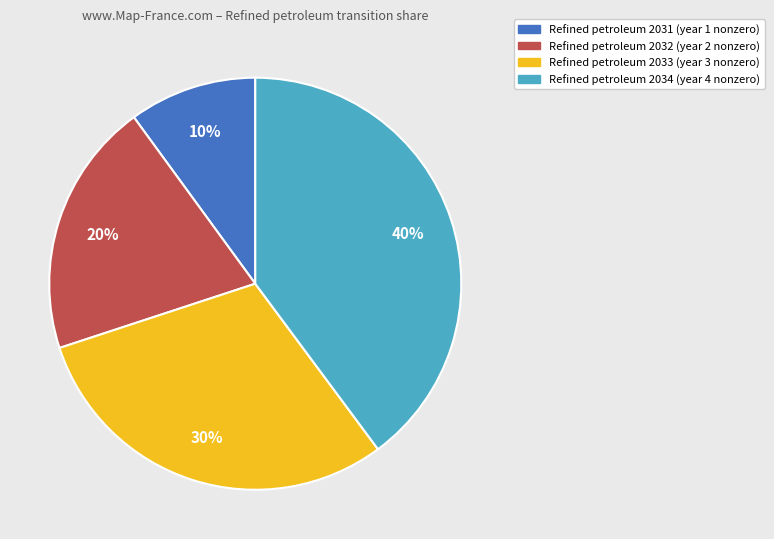

Does any single category account for the majority?

No